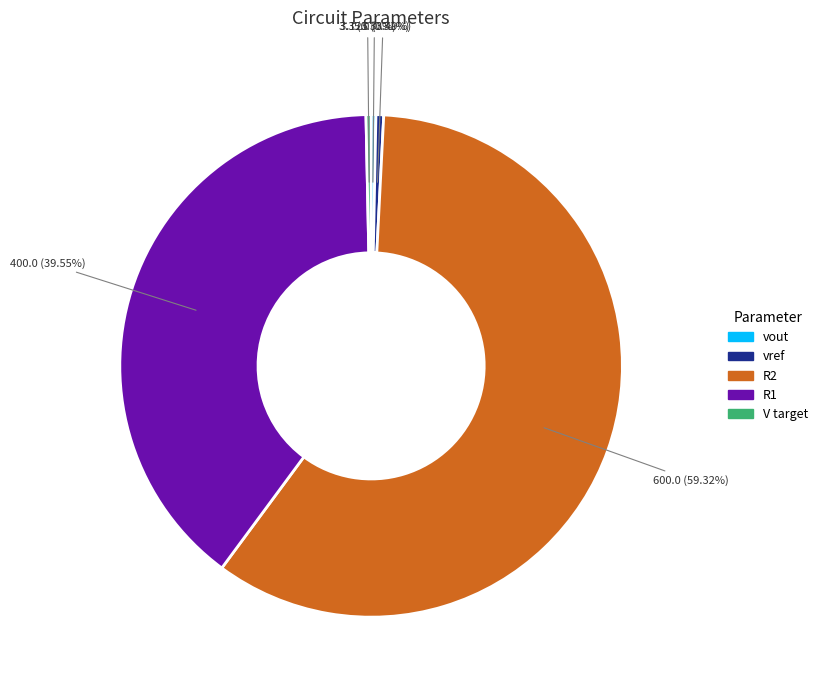

The R1 slice represents 40% of the pie. True or false?

True